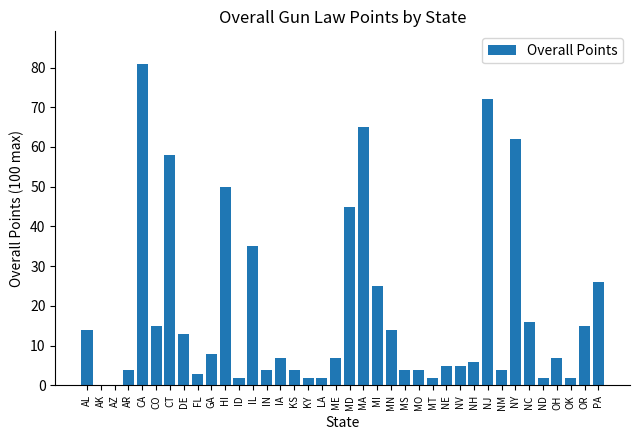

What is the difference between the values at NY and MI?

37